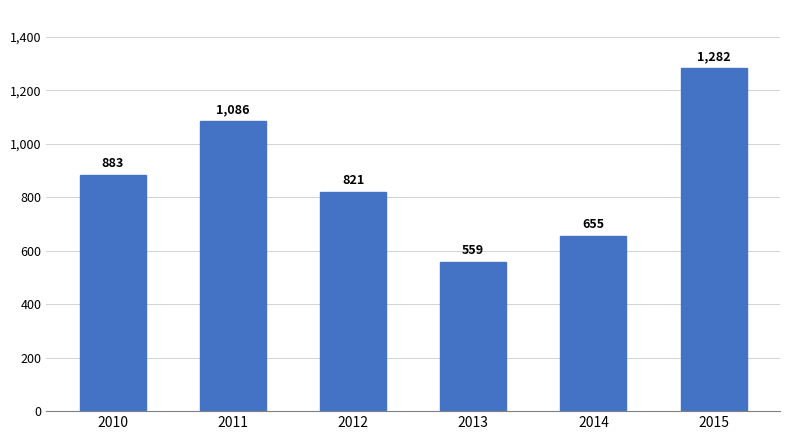

Does the chart contain any negative values?

No